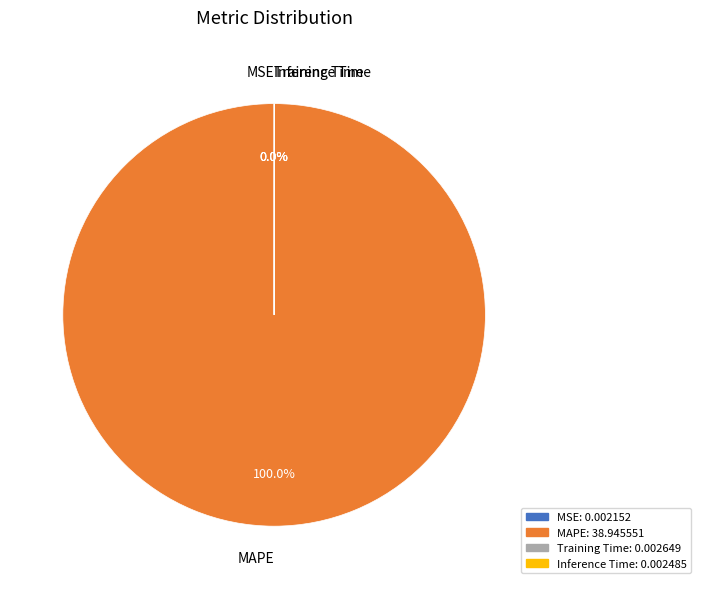

Does MAPE account for over 50% of the chart?

Yes